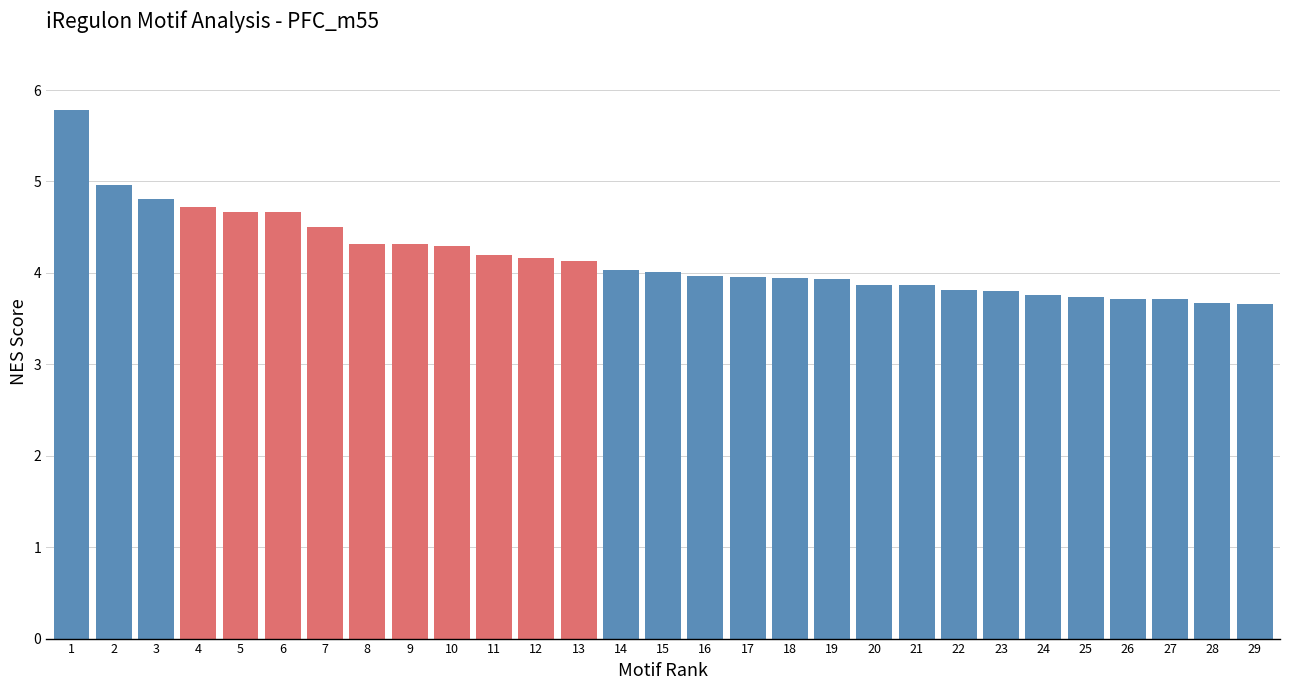

True or false: the data shows 4.3 at 9.

True